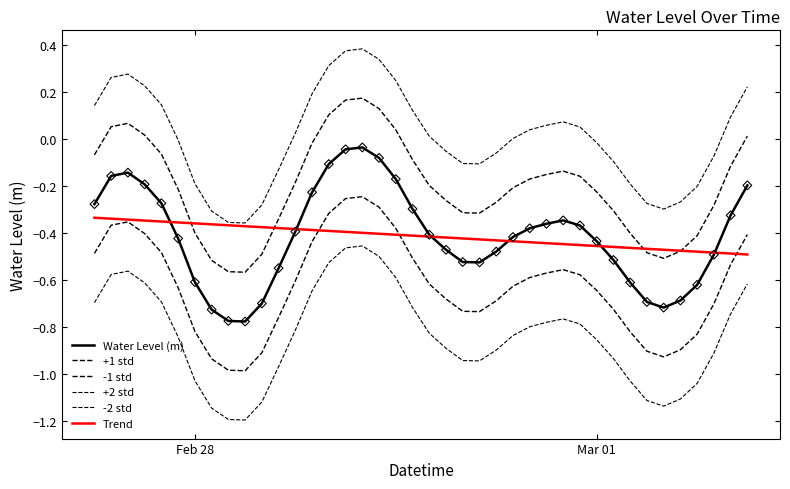

Which series has the largest total across all categories?

+2 std